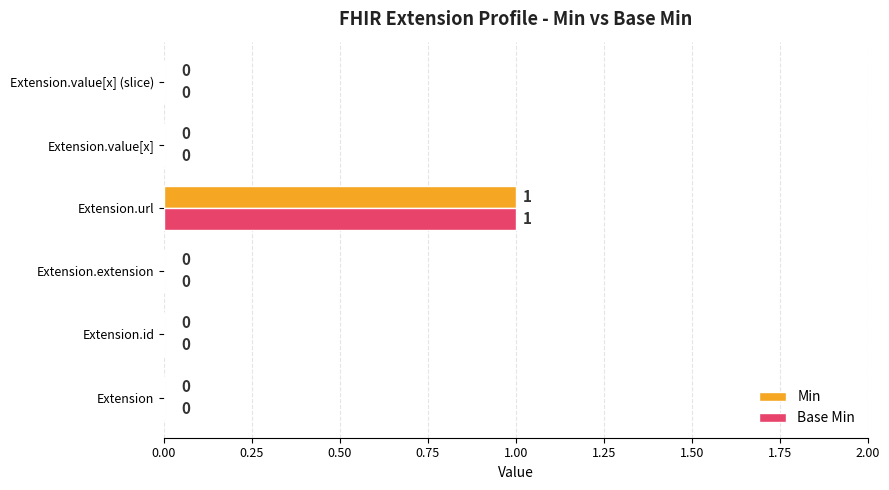

Count the number of categories in the chart.

6